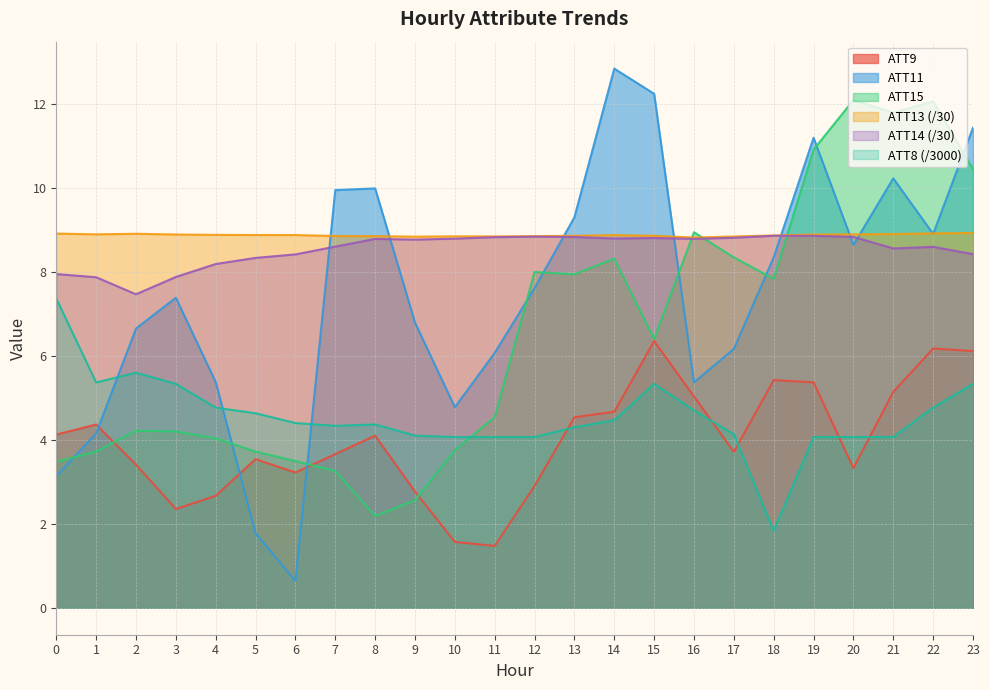

What is the approximate value of ATT15 at 12?

8.0